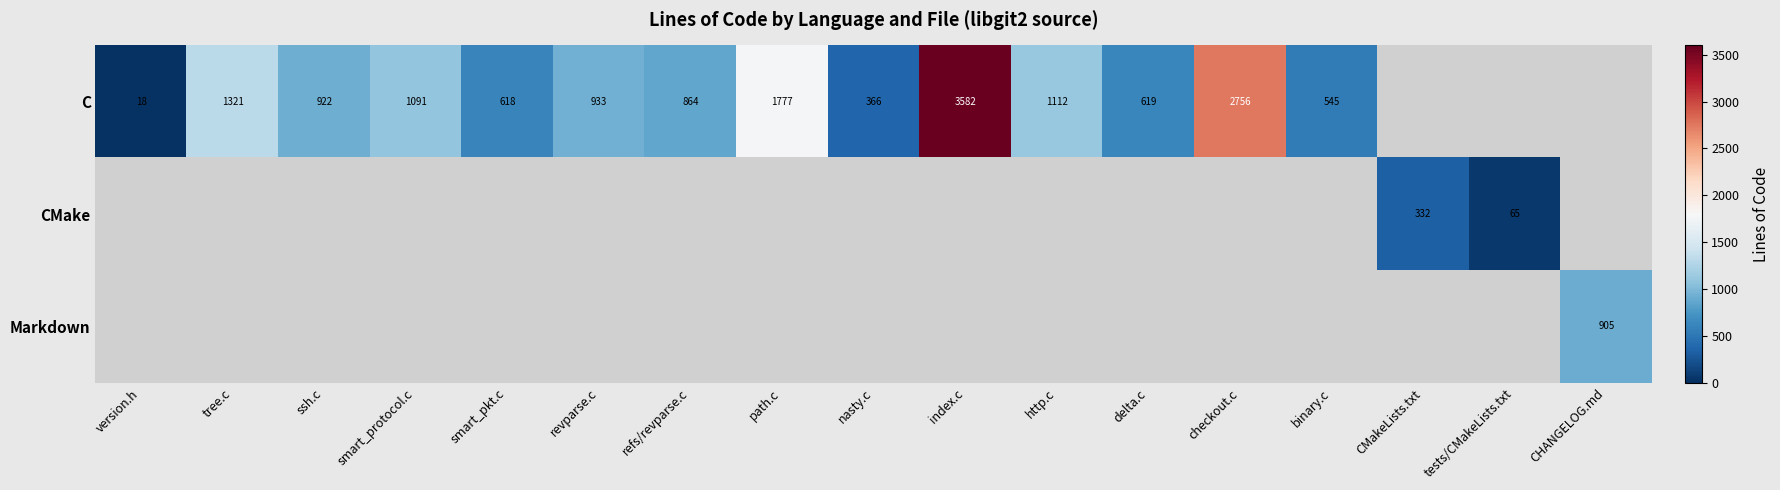

True or false: C has a value of 2118 at tree.c.

False